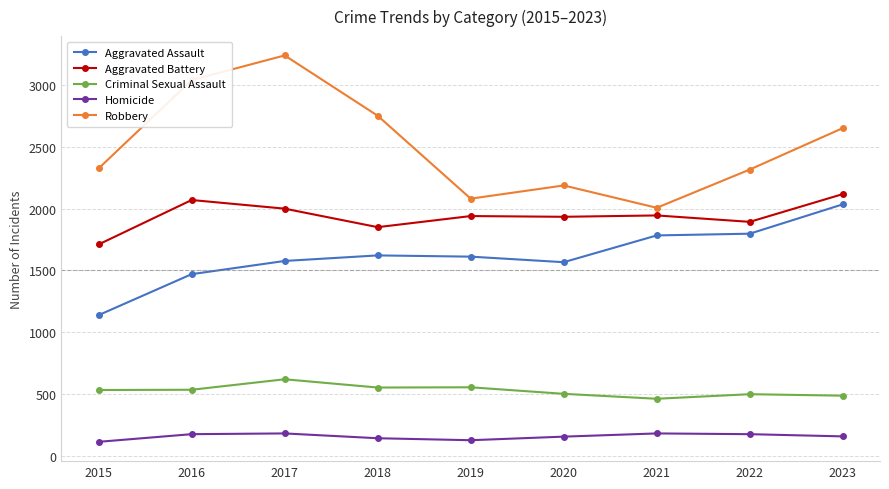

How many distinct data groups are displayed?

5